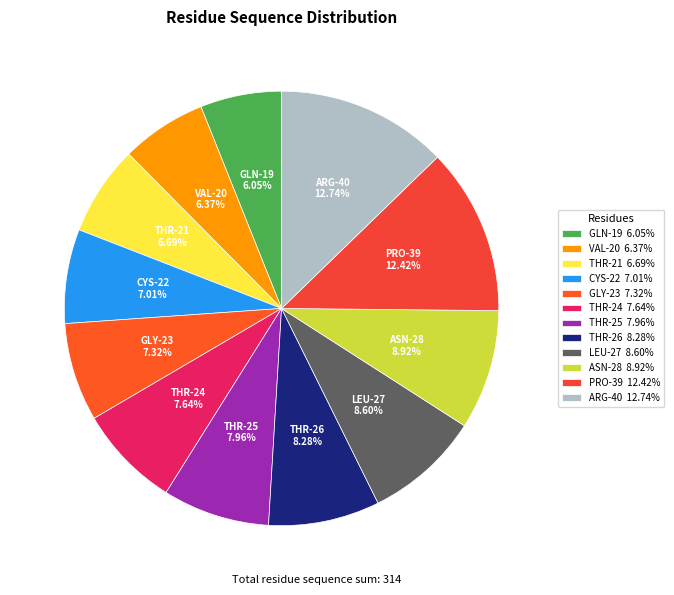

Is ARG-40 12.74% the majority of the pie?

No